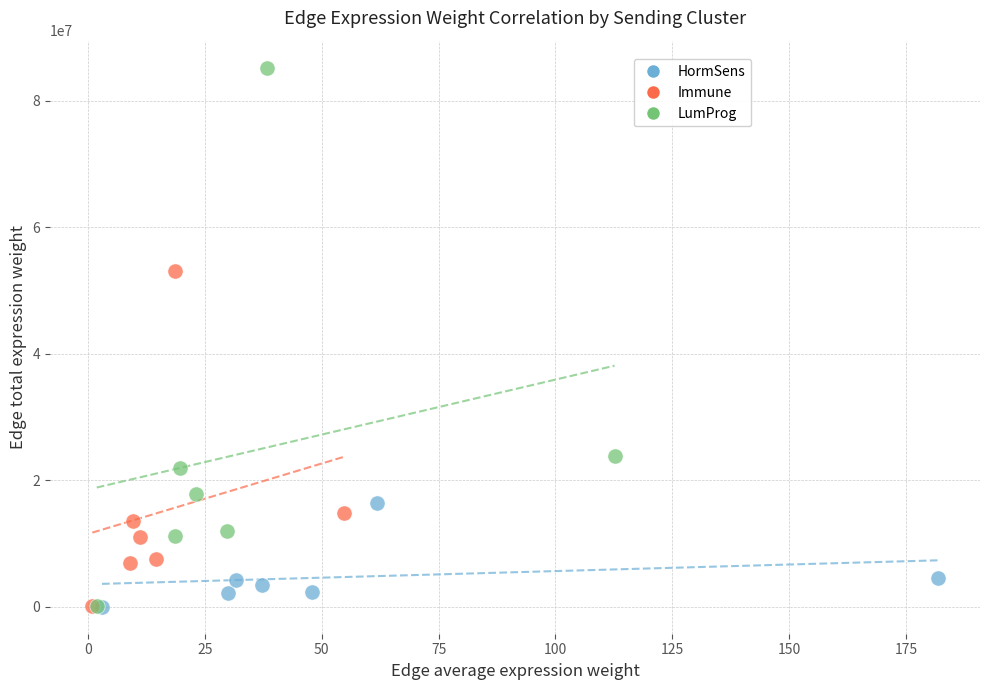

Which series reaches the maximum Y coordinate?

LumProg